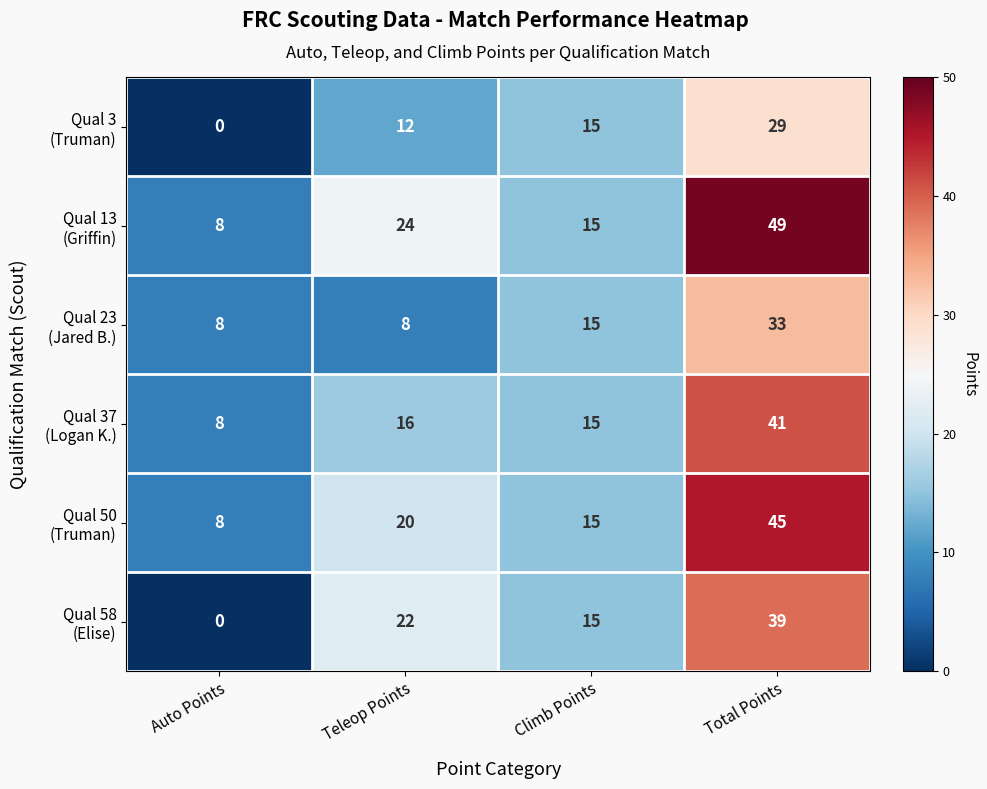

What is the difference between the highest and lowest values at Total Points?

20